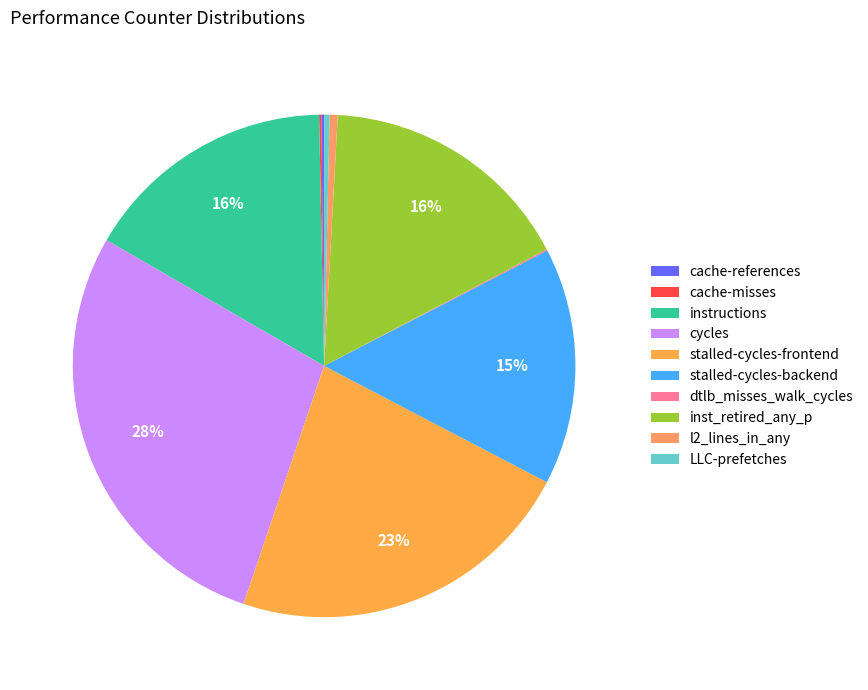

Count the number of slices in the pie.

10